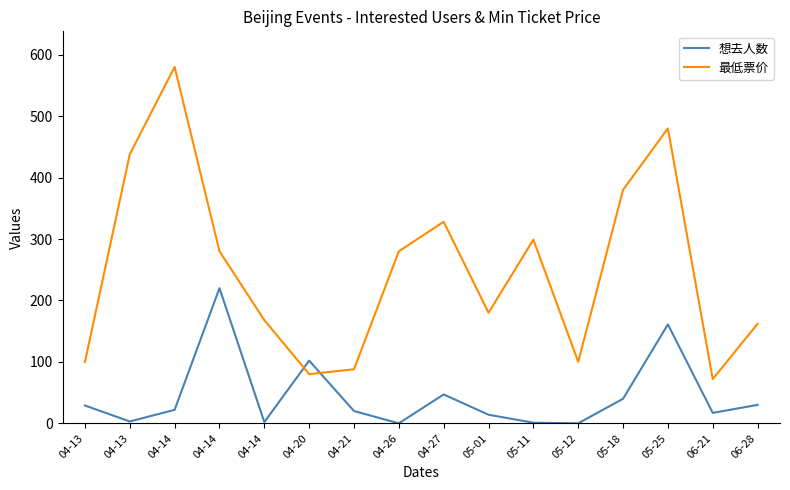

Which series has the widest spread of values?

最低票价